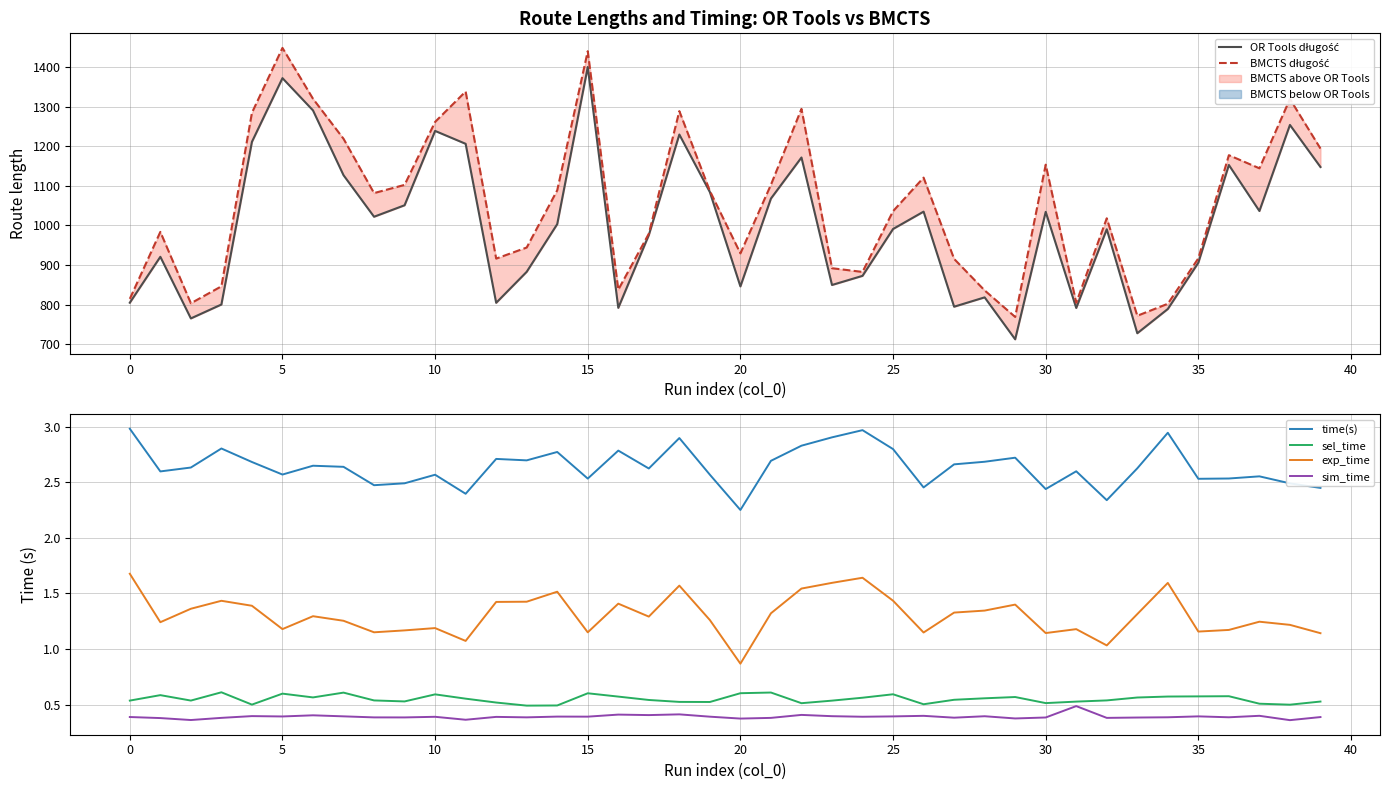

True or false: sim_time and time(s) cross at least once.

False